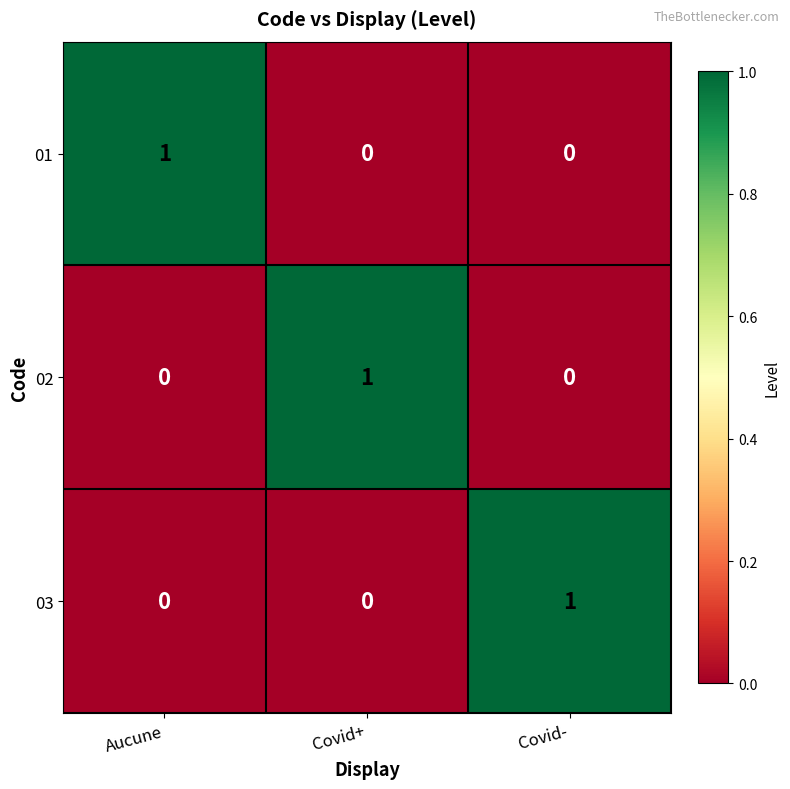

What is the total value across all series at Covid-?

1